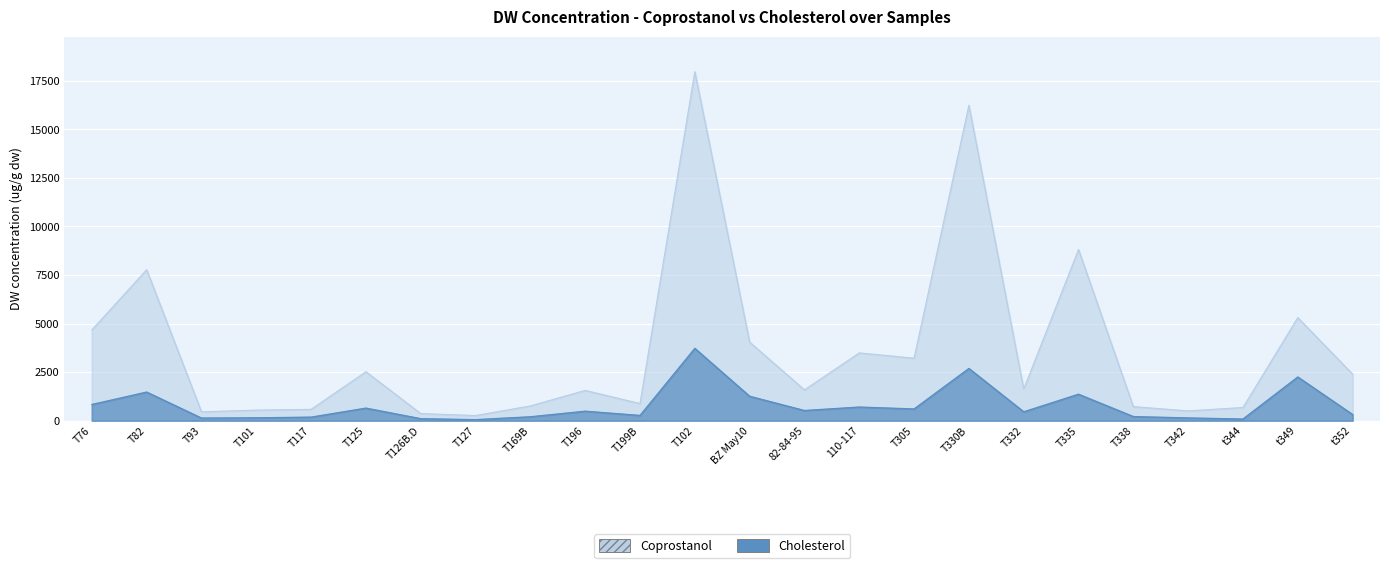

What is the greatest value displayed?

17974.6